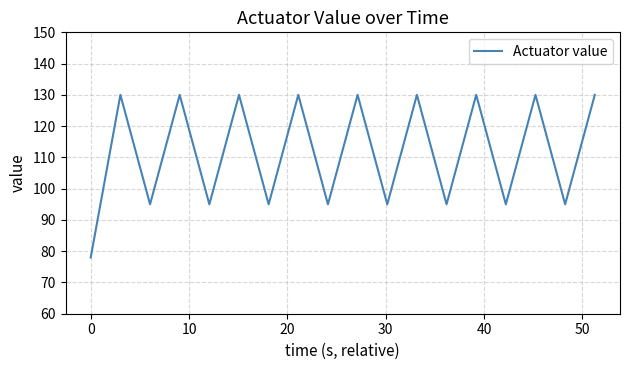

What is the greatest value displayed?

130